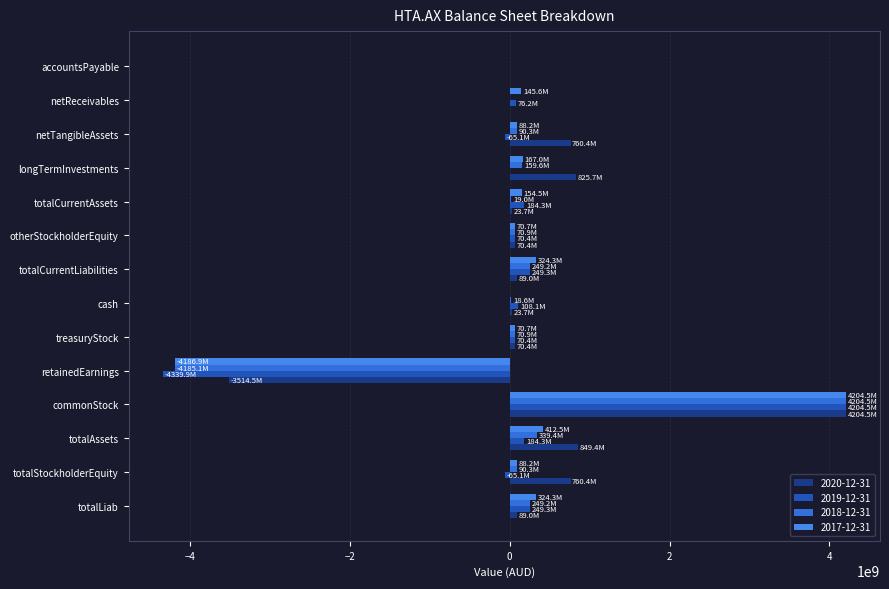

Rank the series by their maximum value, from lowest to highest.

2020-12-31, 2019-12-31, 2018-12-31, 2017-12-31